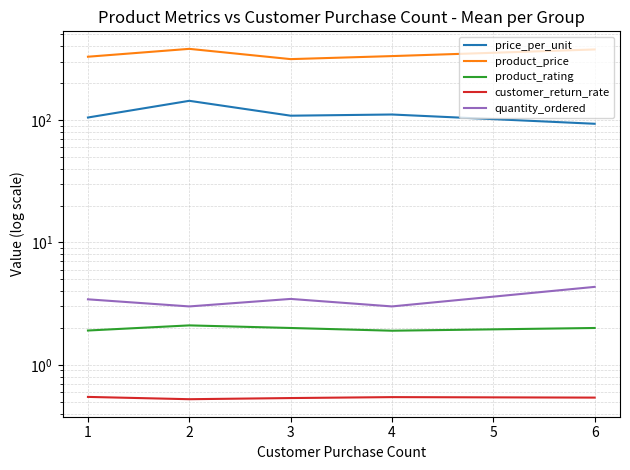

What is the value of the price_per_unit point at the 2nd from the left?

143.4